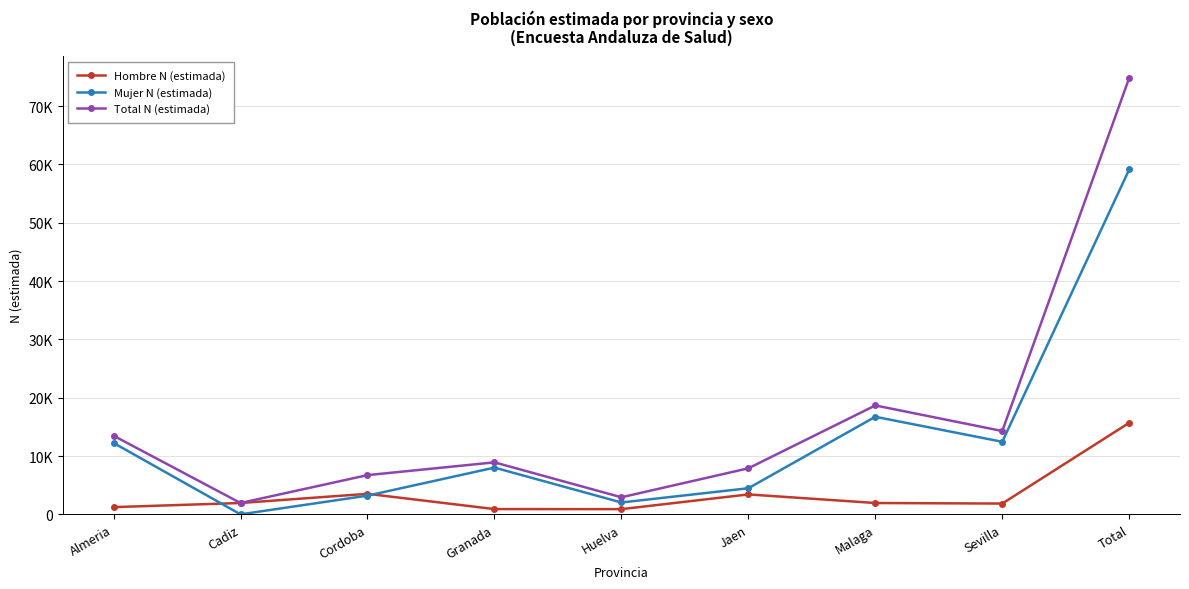

True or false: Total N (estimada) and Mujer N (estimada) intersect in this chart.

False